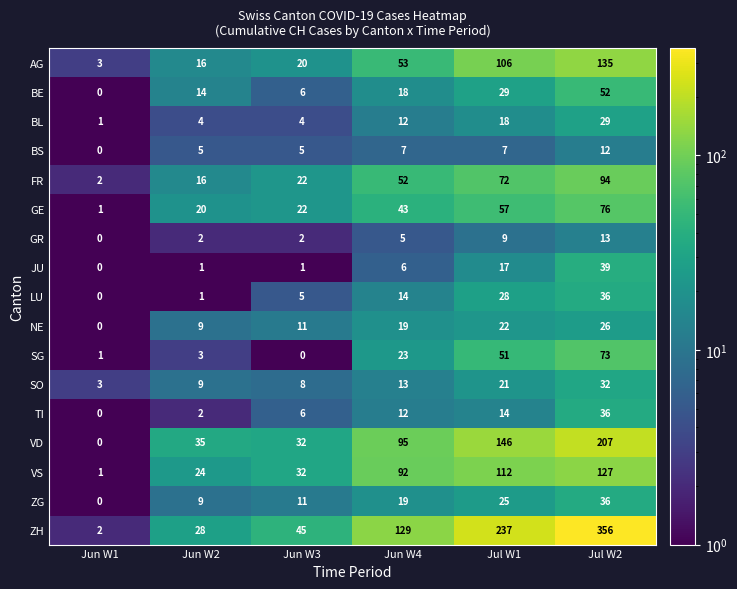

What is the total value across all series at Jul W1?

971